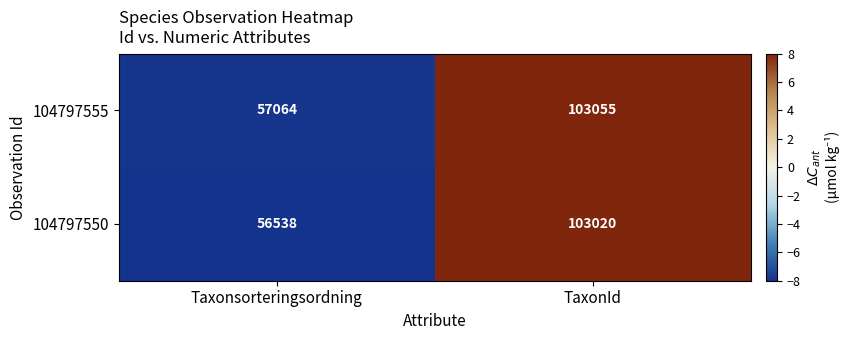

How many values in the 104797550 series are below 103020?

1